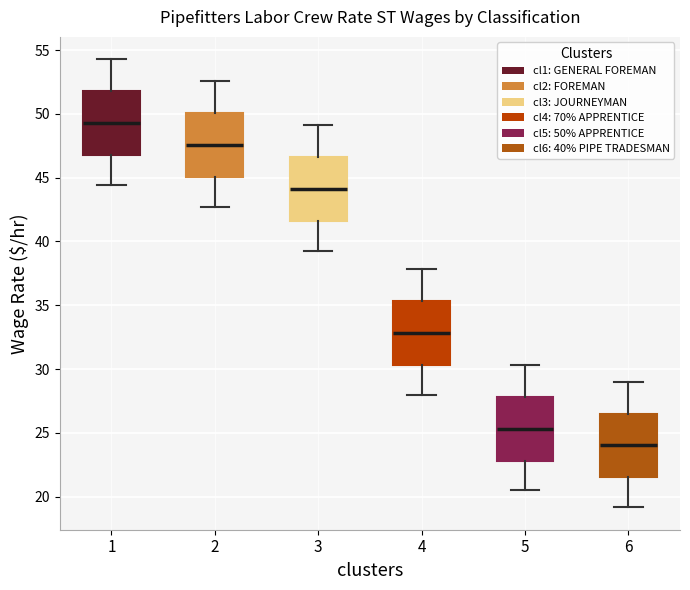

Reading left to right, read every box against the y-axis: the position of its median line, the range the box covers, and the ends of its whiskers. The values are not printed on the chart, so give them approximately, as read against the axis.

1: median 49.5, box 47.0 to 52.0, whiskers 44.5 to 54.5
2: median 47.5, box 45.0 to 50.0, whiskers 42.5 to 52.5
3: median 44.0, box 41.5 to 46.5, whiskers 39.5 to 49.0
4: median 33.0, box 30.5 to 35.5, whiskers 28.0 to 38.0
5: median 25.5, box 23.0 to 28.0, whiskers 20.5 to 30.5
6: median 24.0, box 21.5 to 26.5, whiskers 19.0 to 29.0